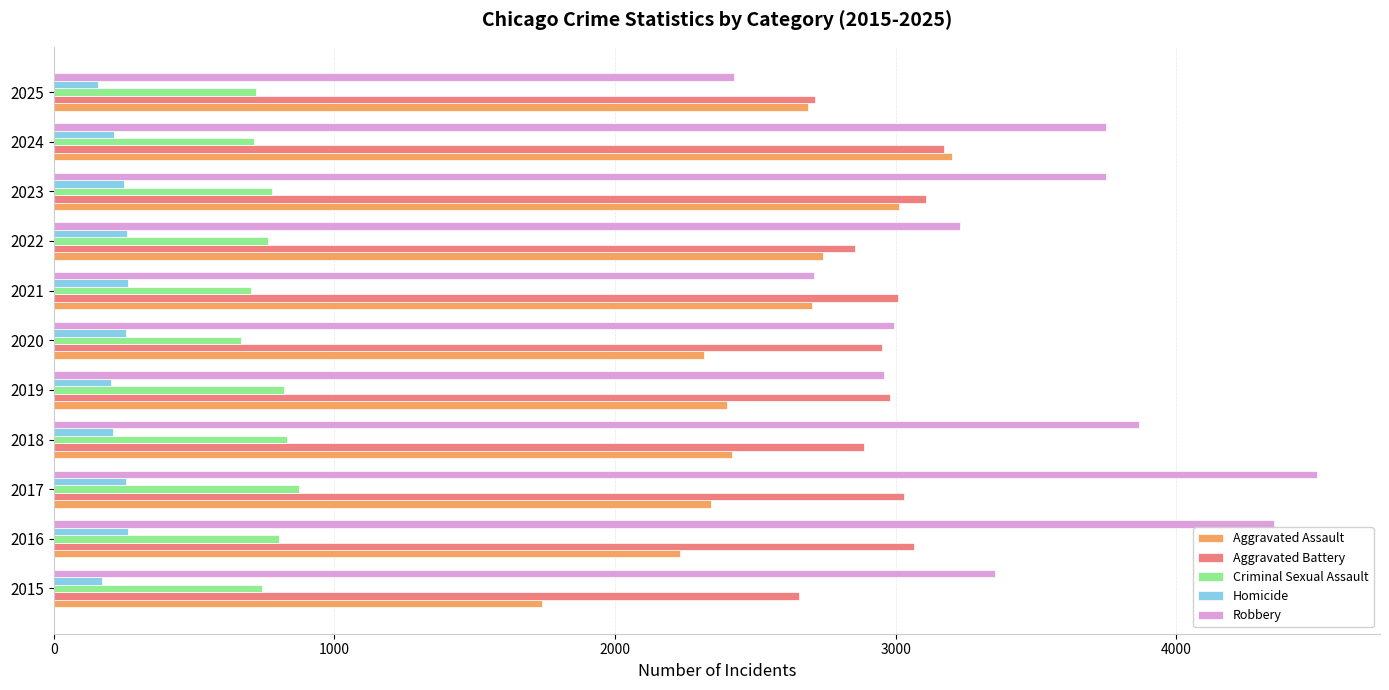

What is the difference between the highest and lowest values at 2023?

3496